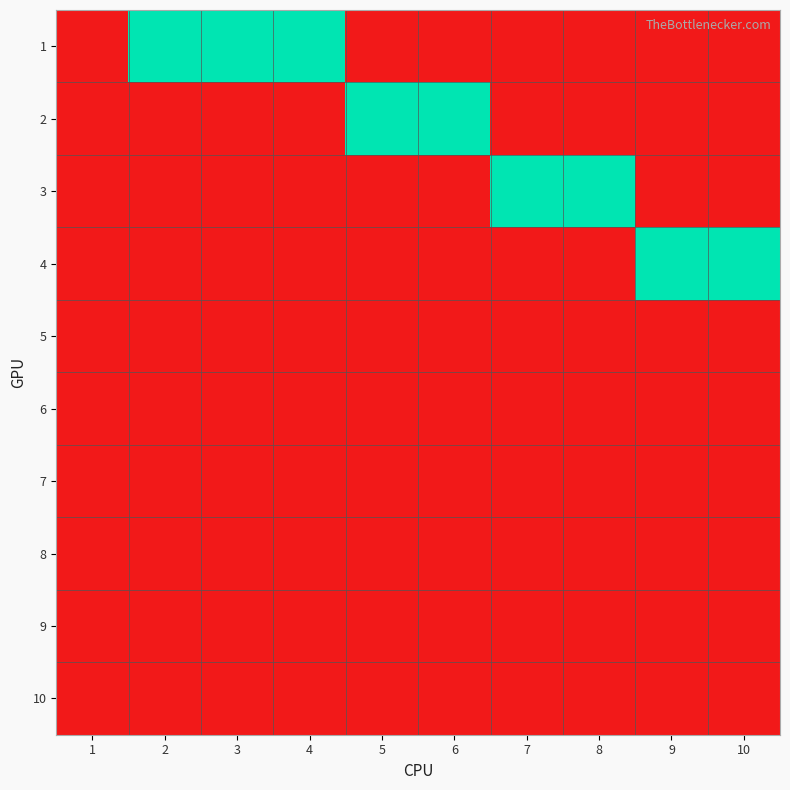

List the series in order of their peak value, highest first.

1, 2, 3, 4, 5, 6, 7, 8, 9, 10